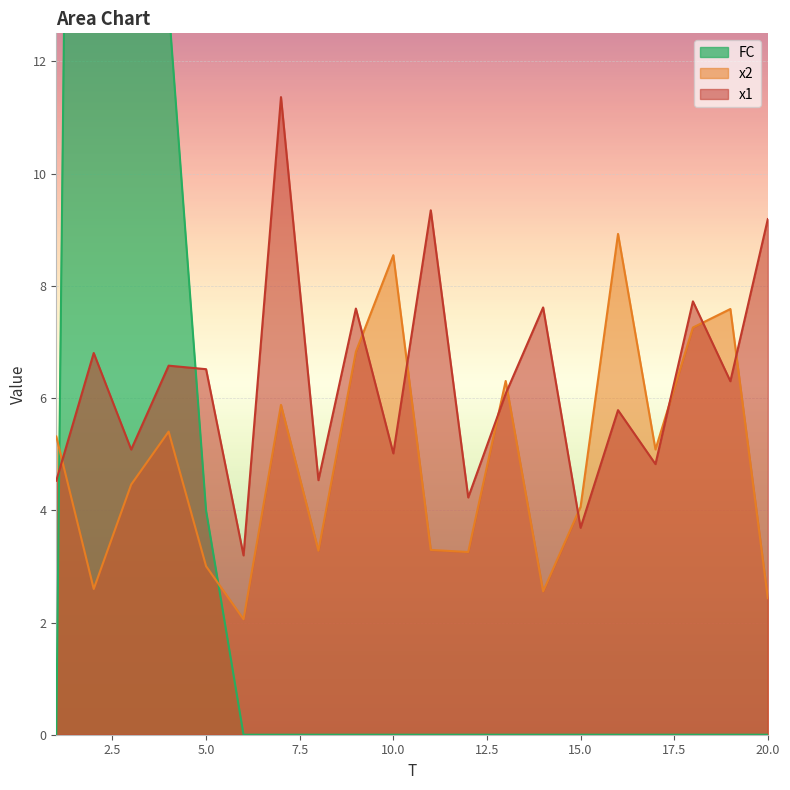

What are all the series names shown in the legend?

x1, x2, FC